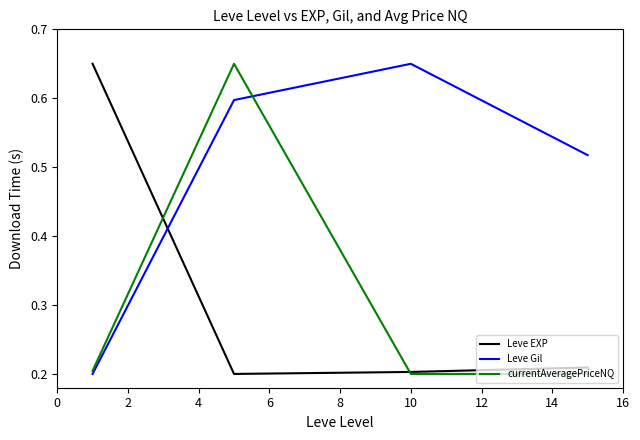

Which series has the largest total across all categories?

Leve Gil